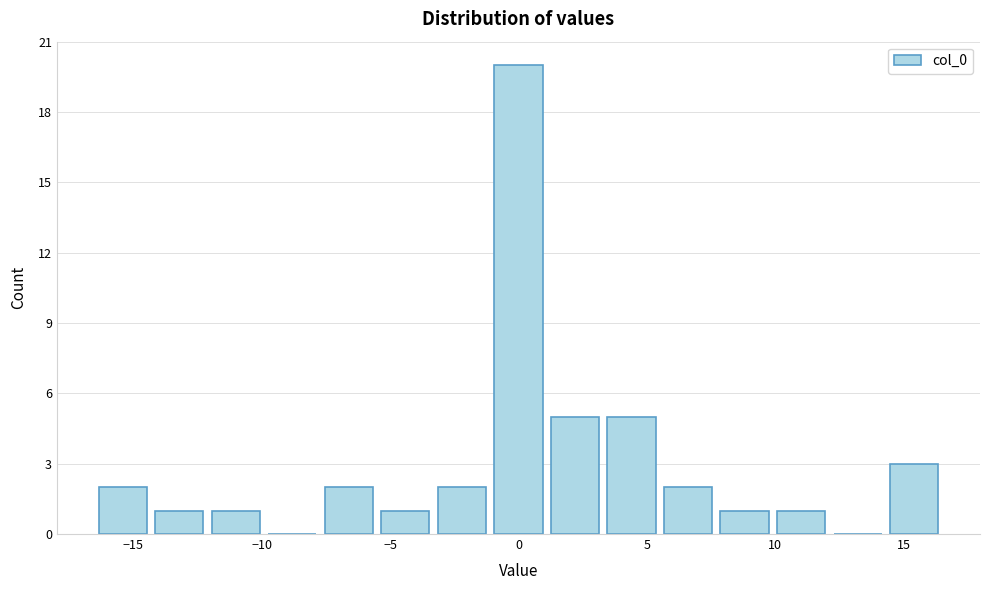

Which range on the x-axis has the tallest bar?

-1.0 to 1.0